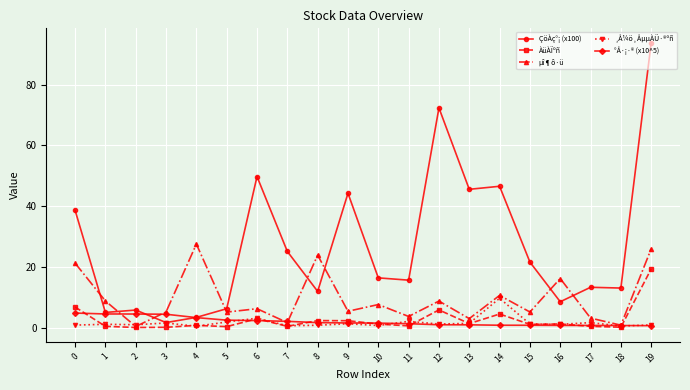

Is it true that ÇöÀç°¡ (x100) equals 16.4 at 10?

True